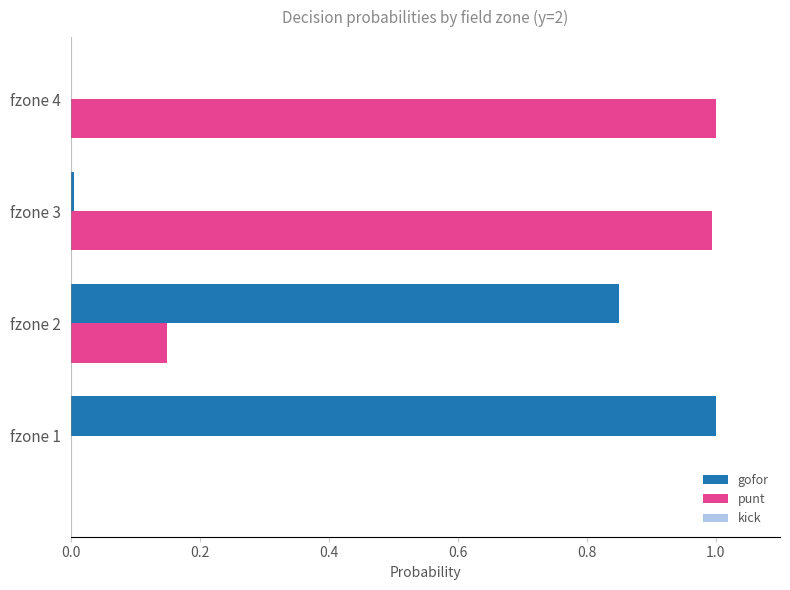

What is the sum of all gofor values?

1.9